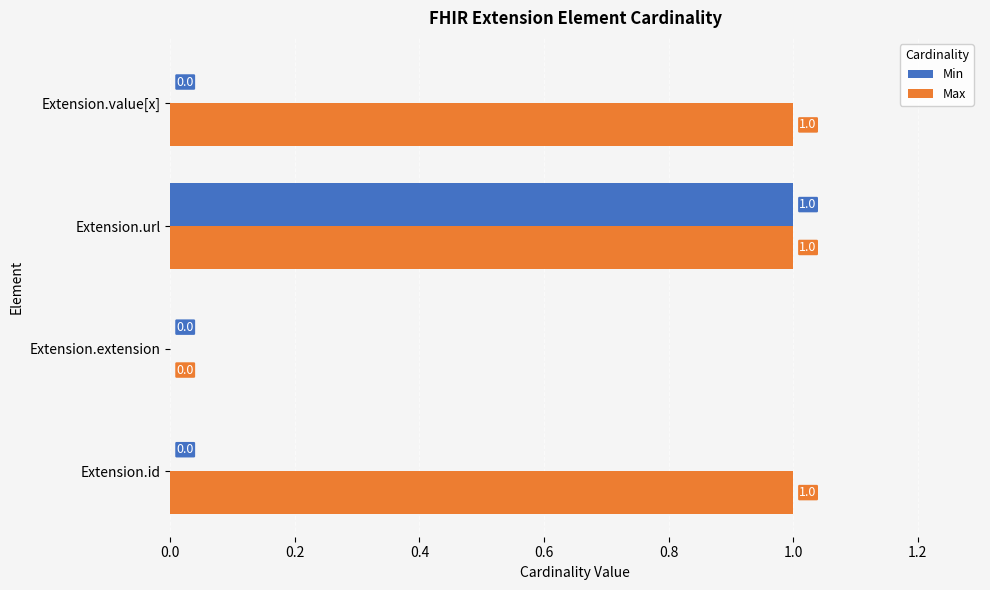

Between Extension.url and Extension.value[x], which series saw the biggest shift?

Min